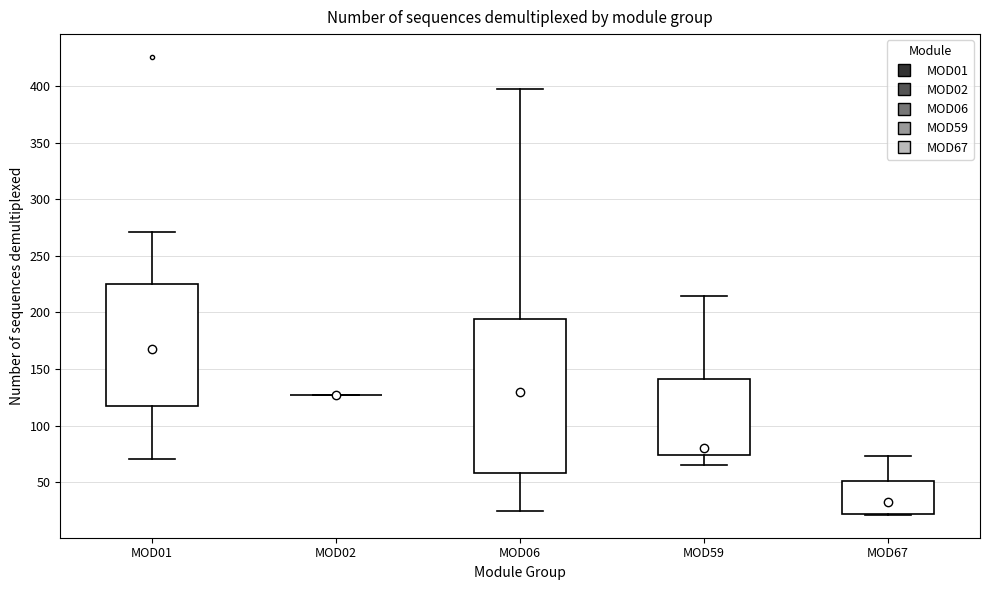

Reading left to right, transcribe this box plot: for each box, give where its median line is, the range the box spans, and where its two whiskers end, as read against the y-axis. The values are not printed on the chart, so give them approximately, as read against the axis.

MOD01: median 170, box 115 to 225, whiskers 70 to 270
MOD02: box collapsed to a line at 125, whiskers 125 to 125
MOD06: median 130, box 60 to 195, whiskers 25 to 400
MOD59: median 80, box 75 to 140, whiskers 65 to 215
MOD67: median 35, box 20 to 50, whiskers 20 to 75